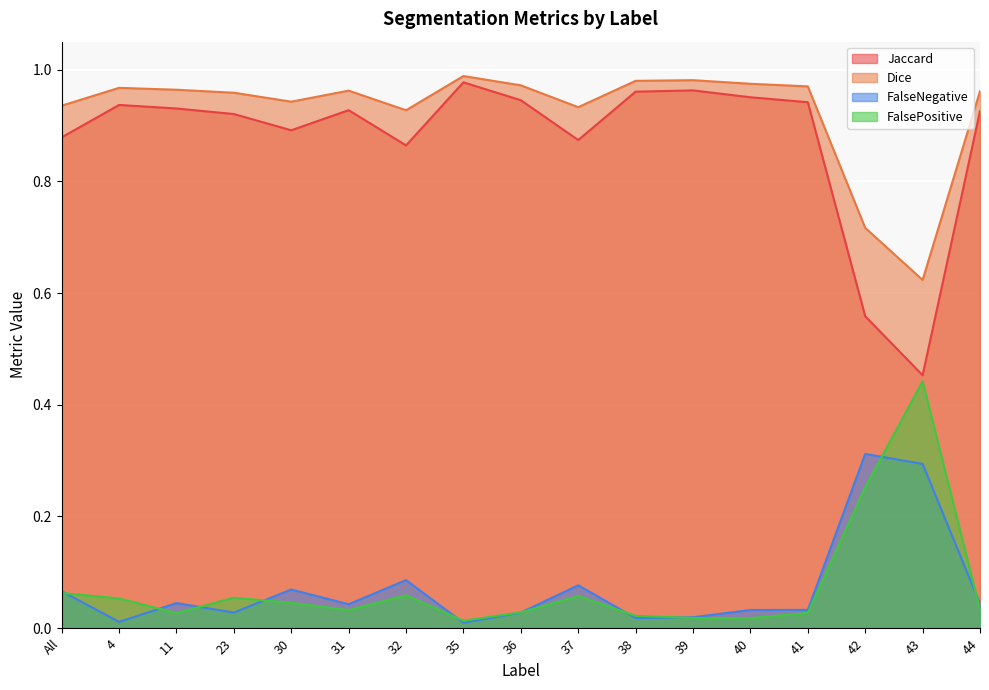

Which series has the largest total across all categories?

Dice